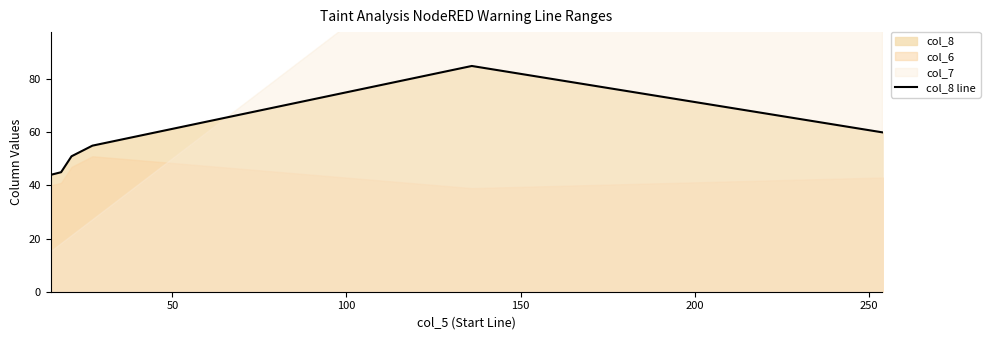

What is the lowest value of the col_8 line series?

44